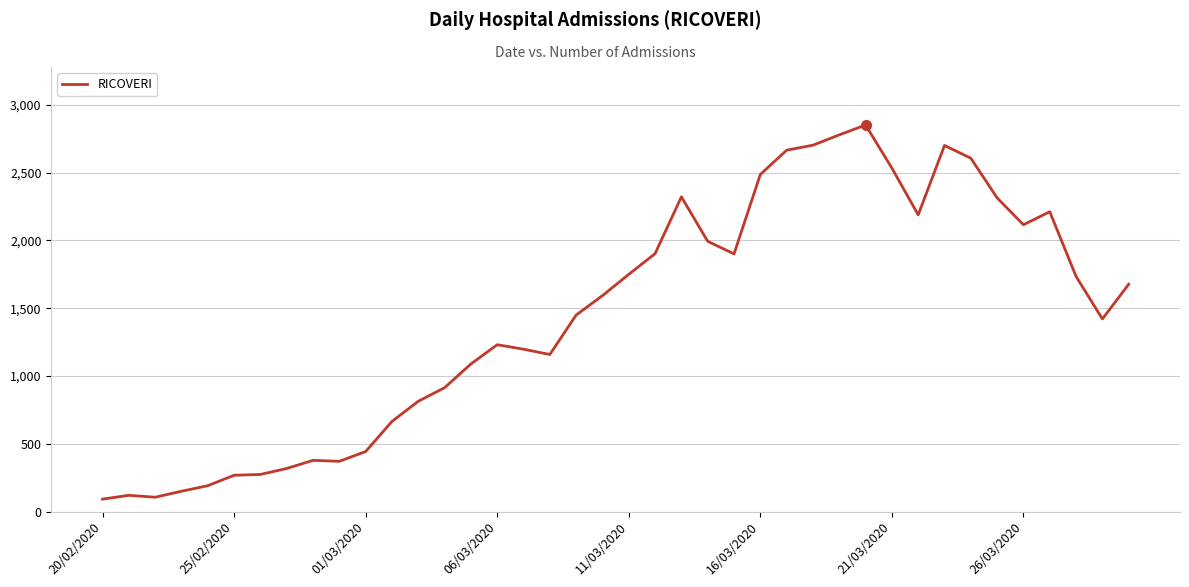

What is the smallest value displayed?

92